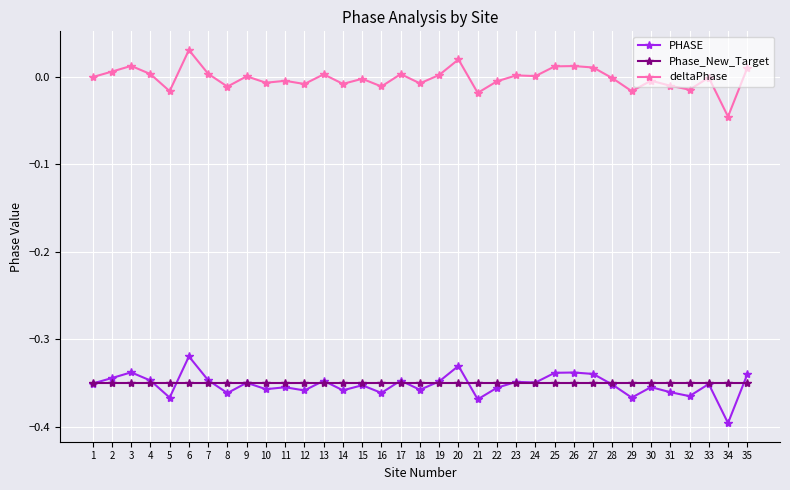

Does the chart have visible grid lines?

Yes